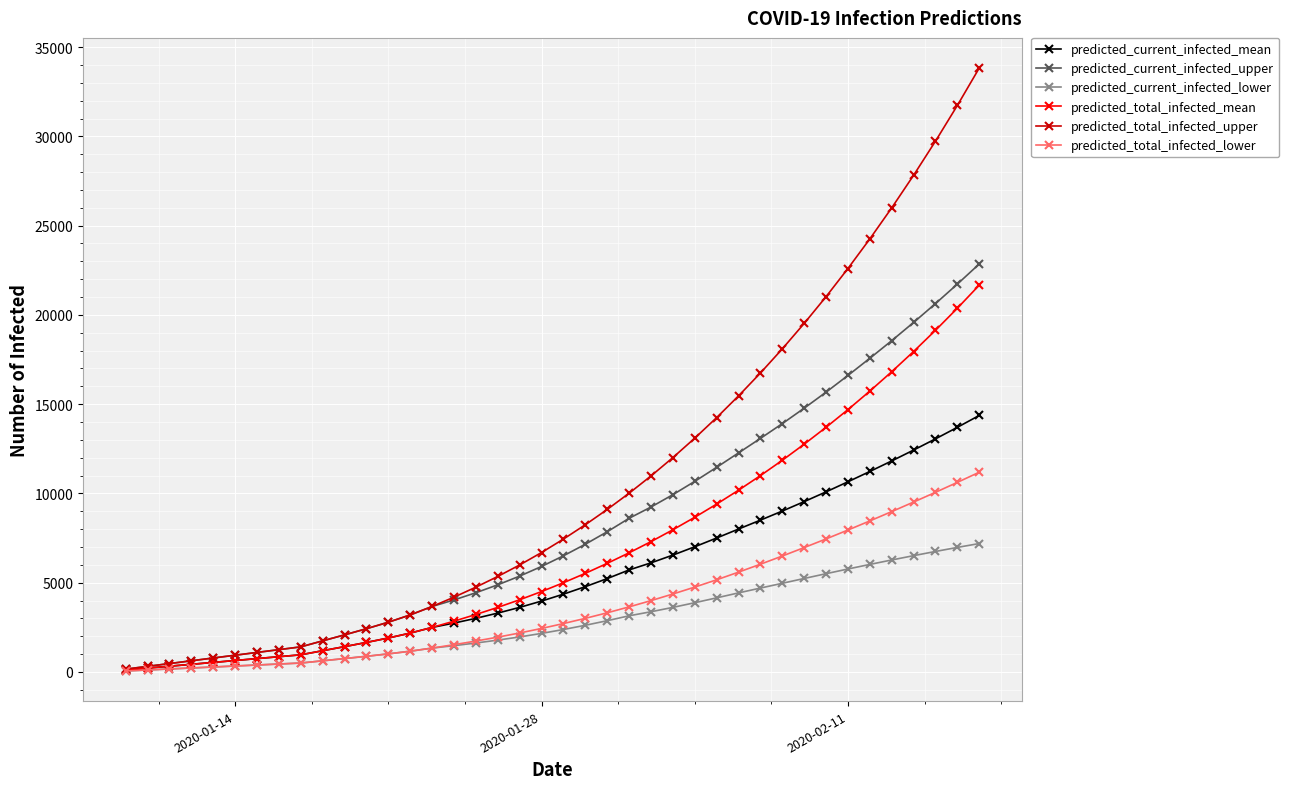

What is the greatest value displayed?

33828